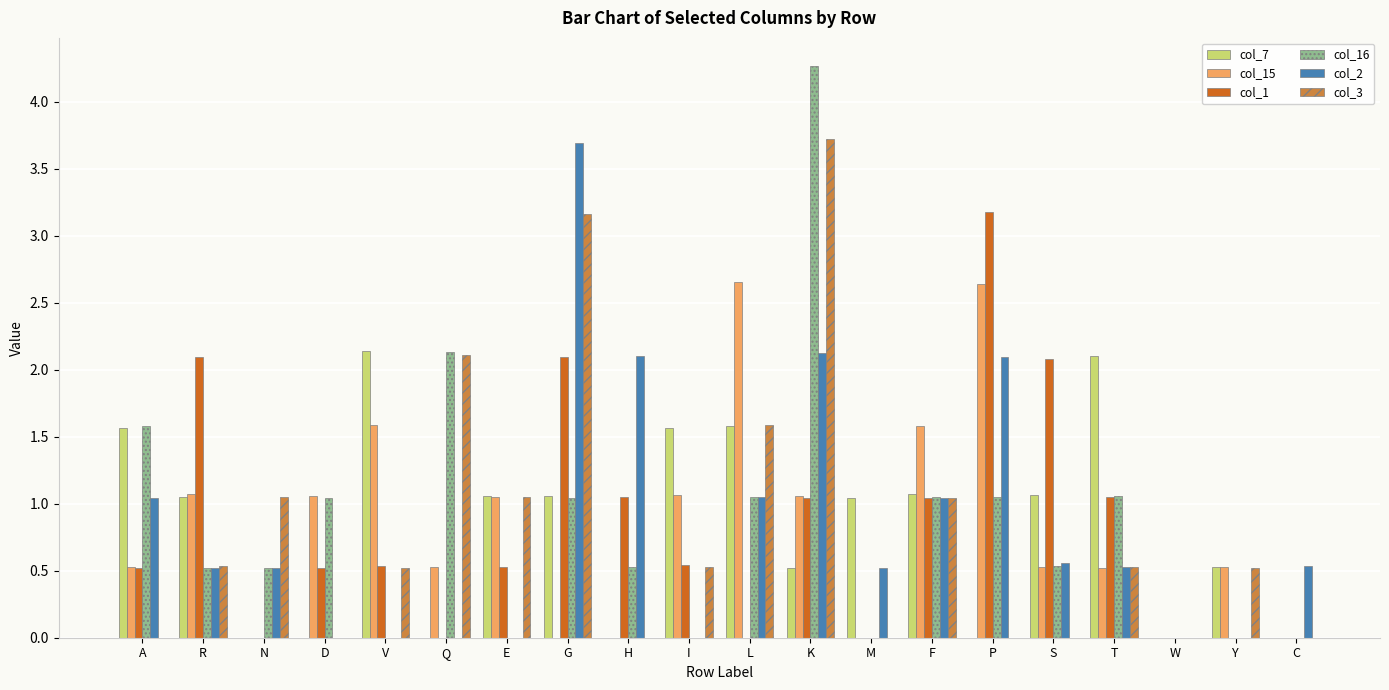

At which label does col_3 reach its peak?

K